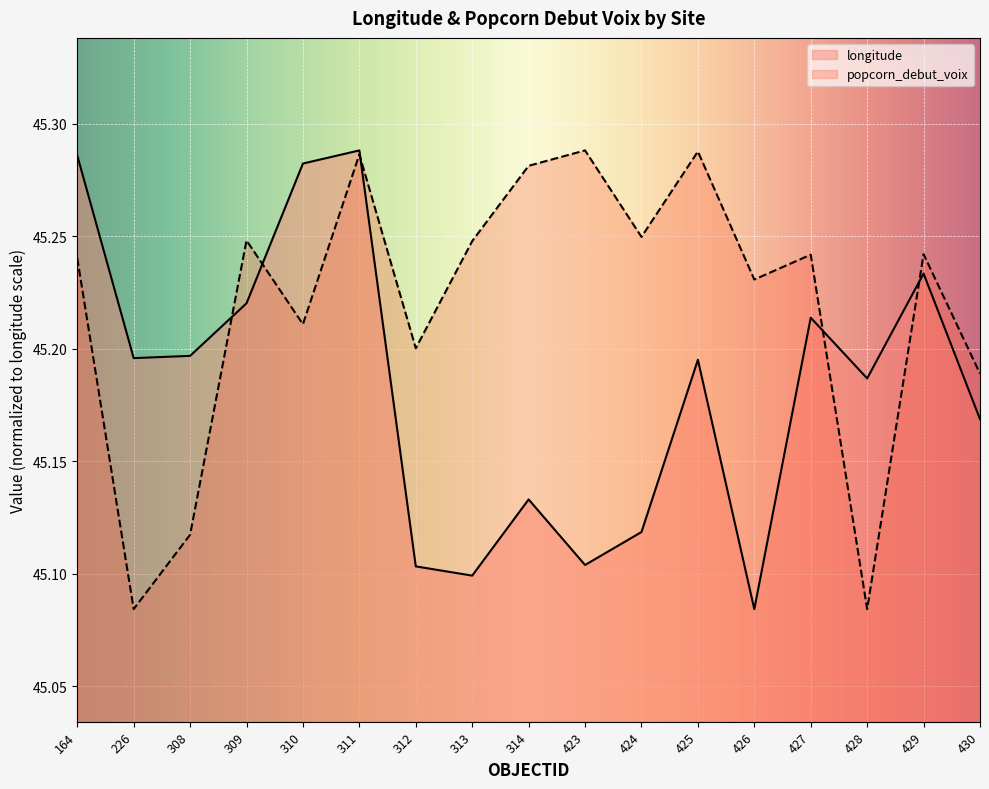

What is the ratio of the value at 311 to the value at 423?

1.0